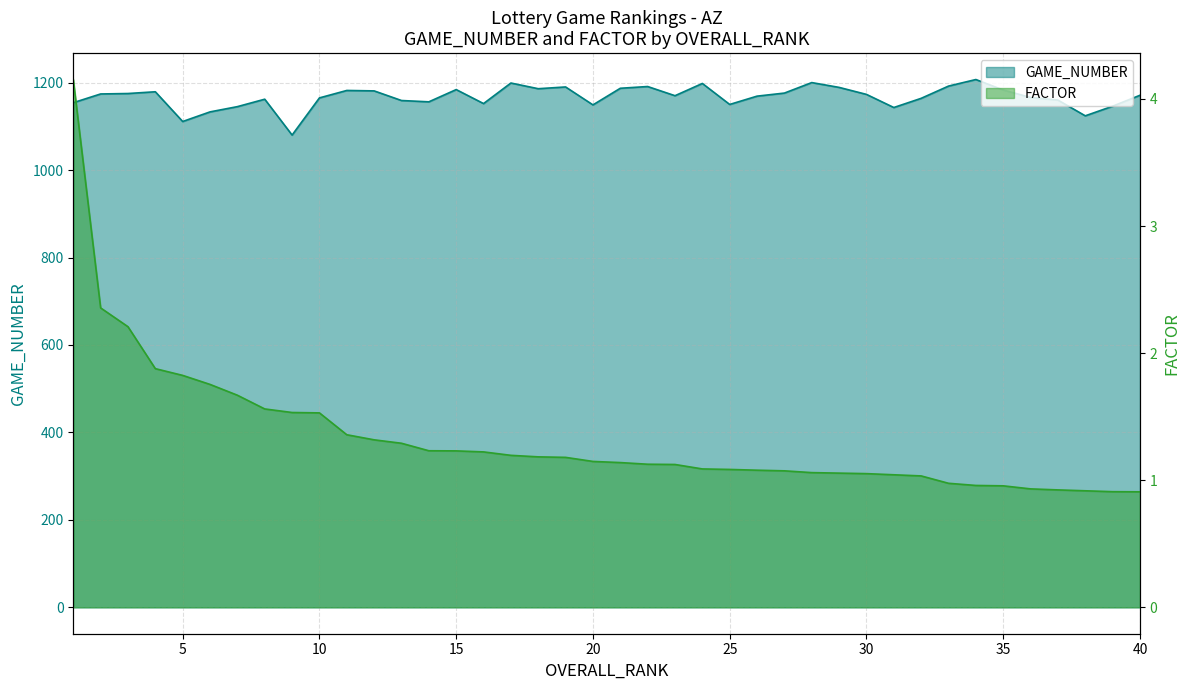

What value does the FACTOR series have at 16?

1.2